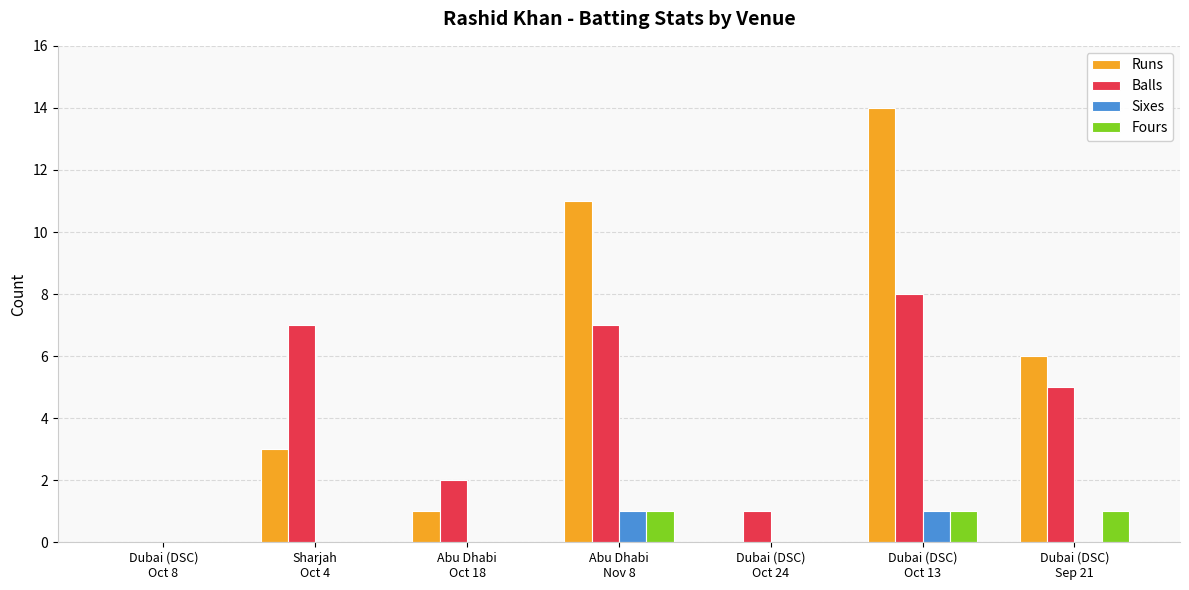

What is the maximum value shown in the chart?

14